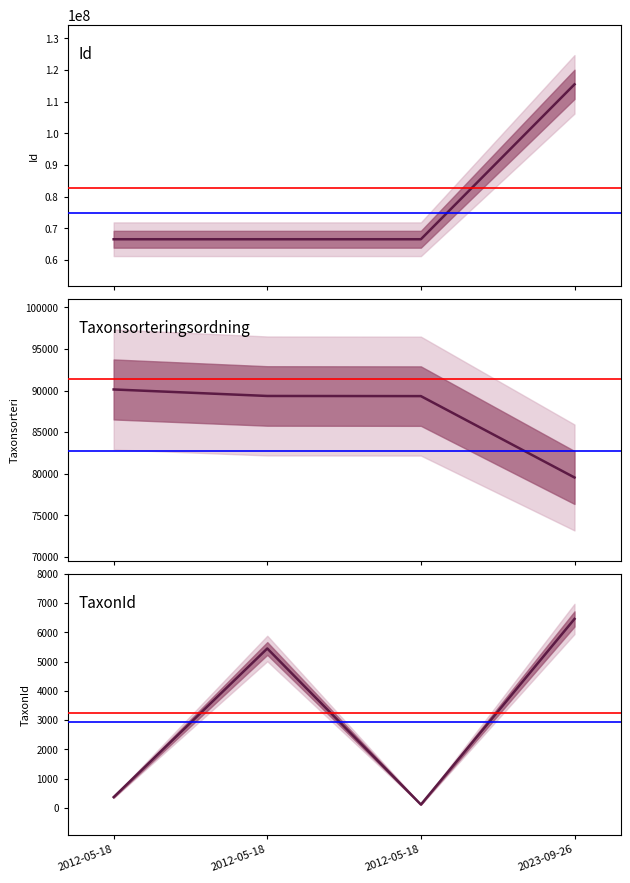

In TaxonId, how many points are lower than both neighbors (excluding endpoints)?

1